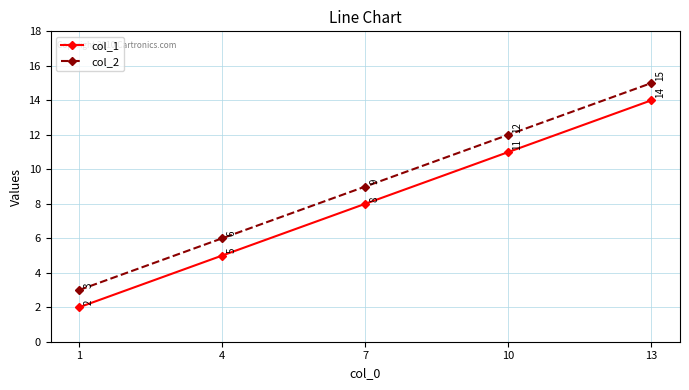

The value of col_2 at 1 is 3. True or false?

True